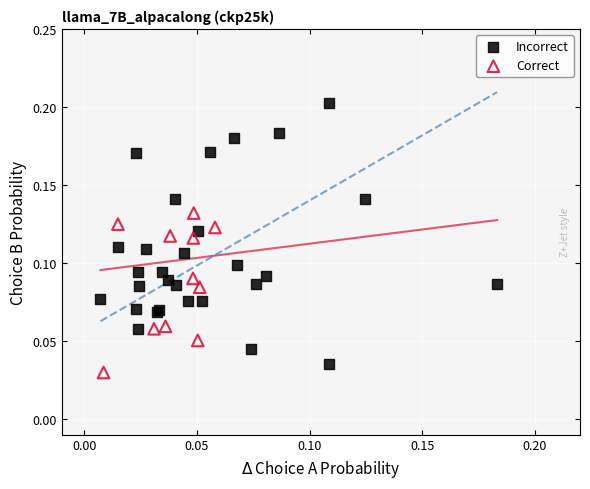

Which series reaches the maximum Y coordinate?

Incorrect